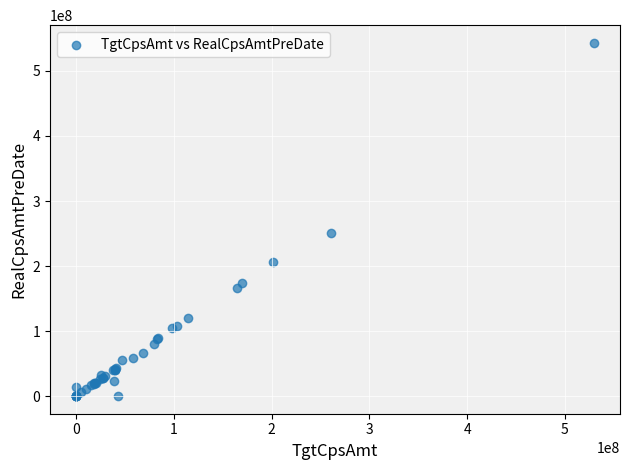

What Y value in the scatter plot is closest to 271645890?

251411344.6